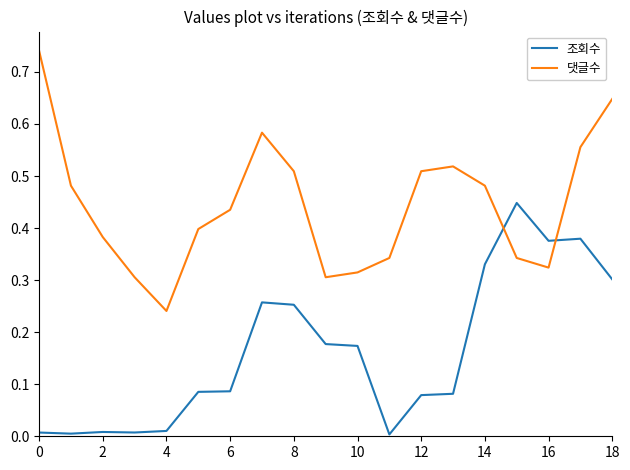

Which series ends up on top after the final intersection of 댓글수 and 조회수?

댓글수